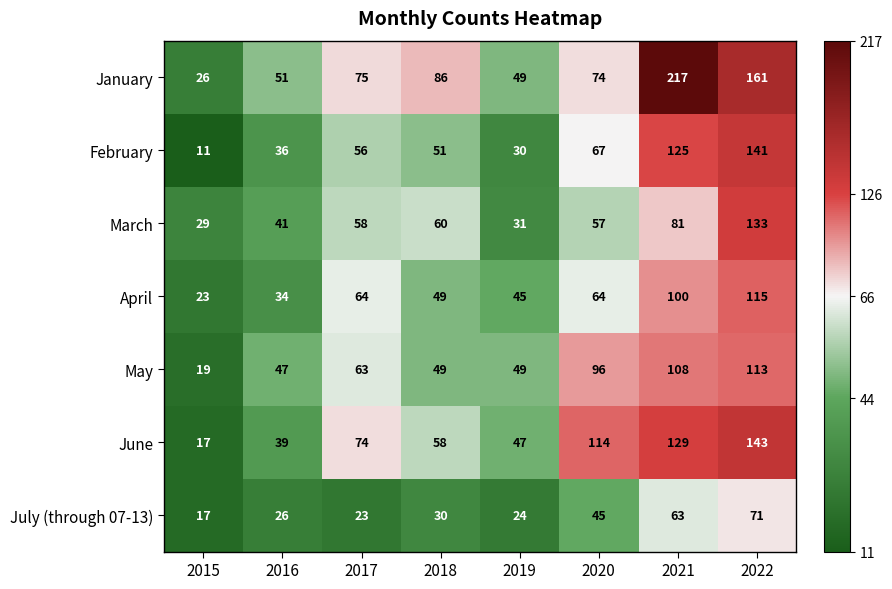

How many data points in April are less than 64?

4